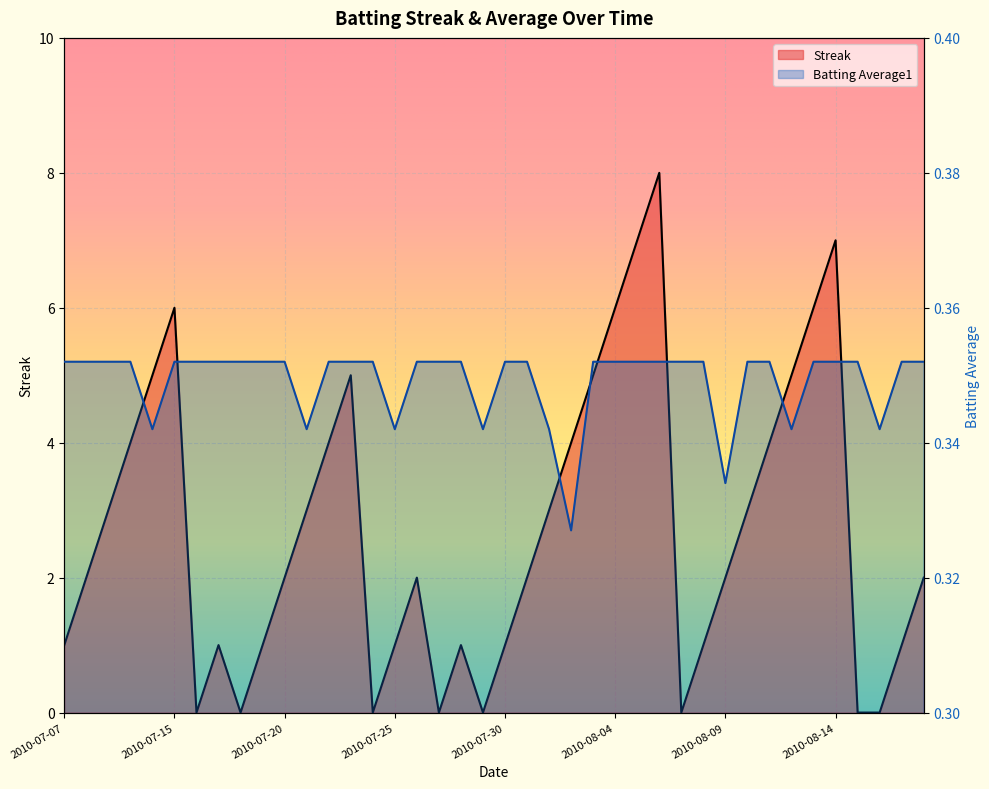

What is the approximate value of Streak at 2010-08-04?

6.0